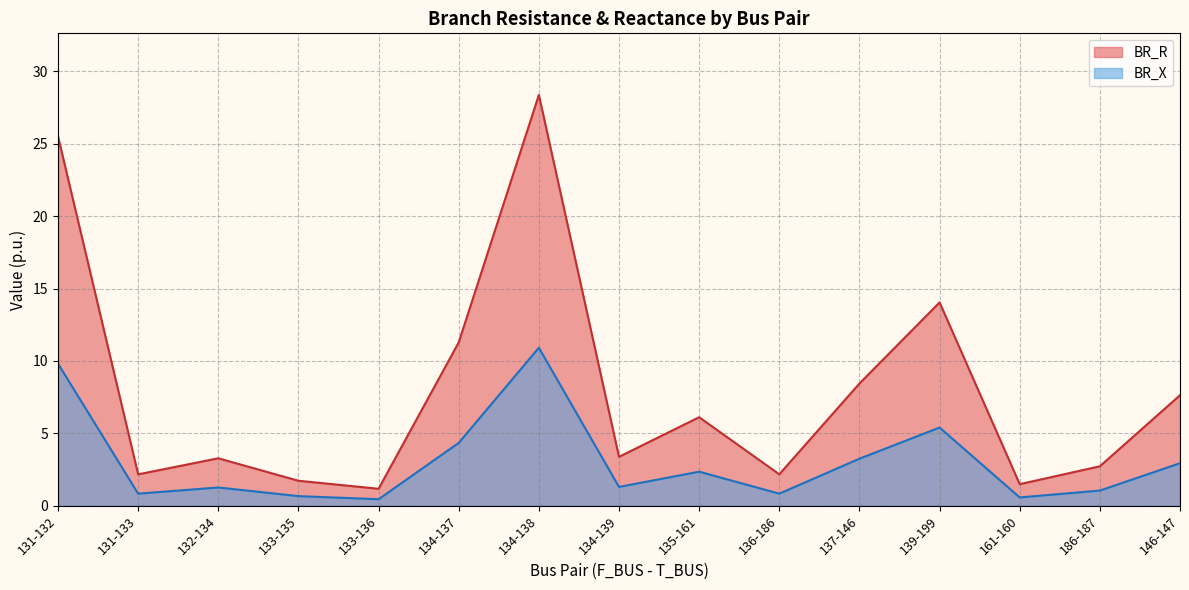

What is the difference between the BR_X values at 135-161 and 133-135?

1.7